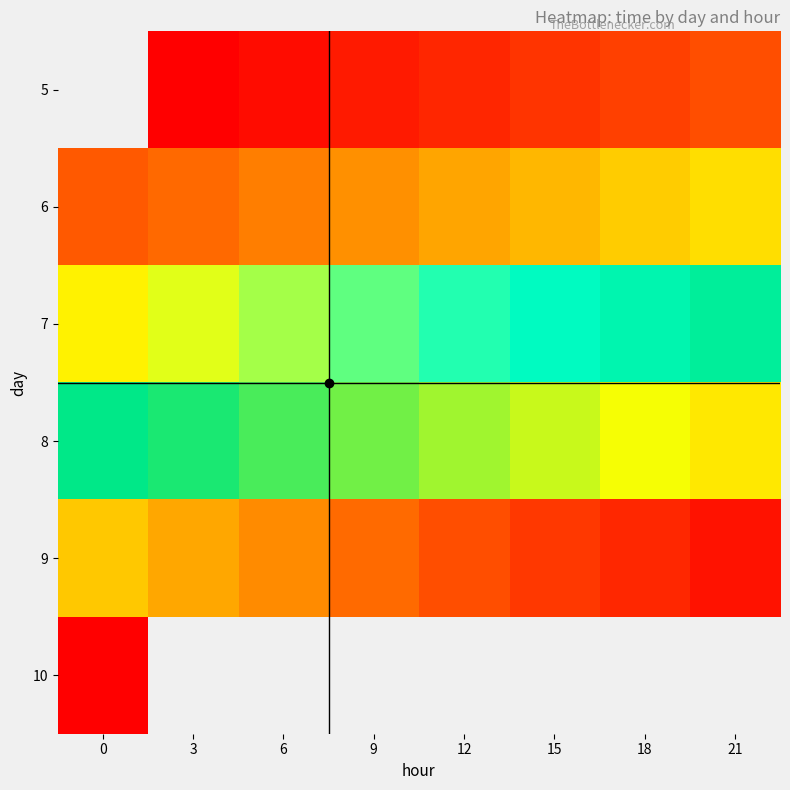

What is the difference between the maximum and minimum values in the 8 series?

0.9